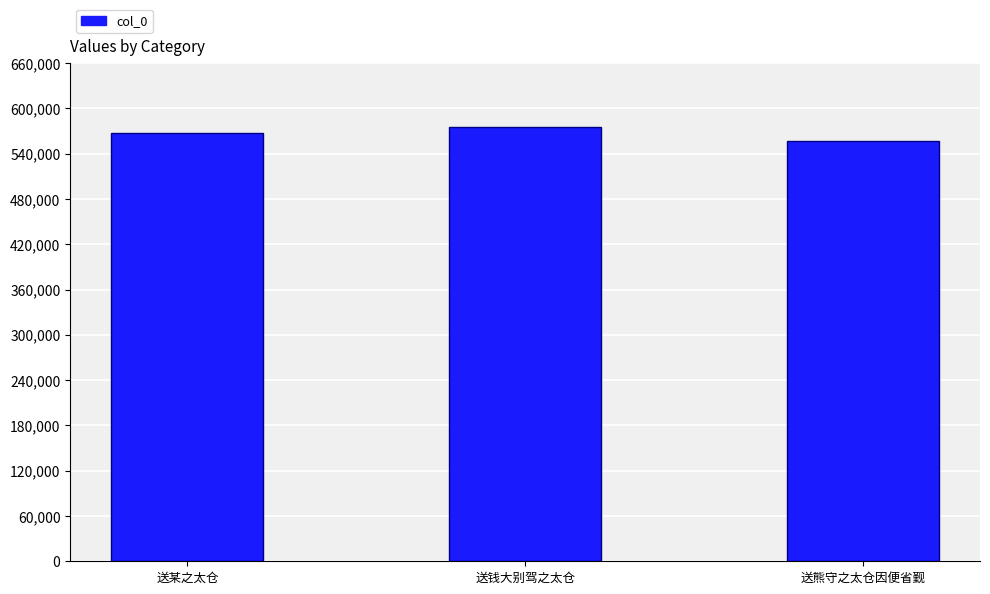

Does the chart contain stacked bars?

No